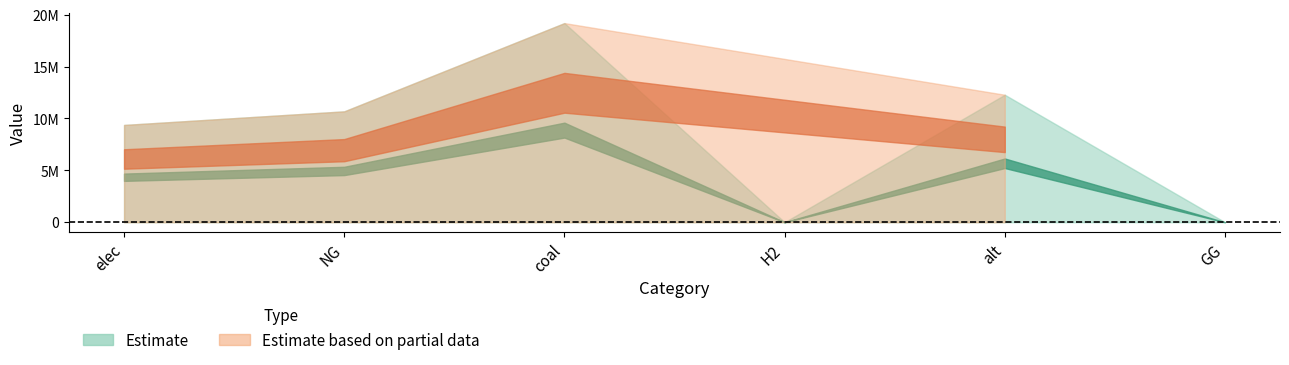

True or false: green and grey intersect in this chart.

False